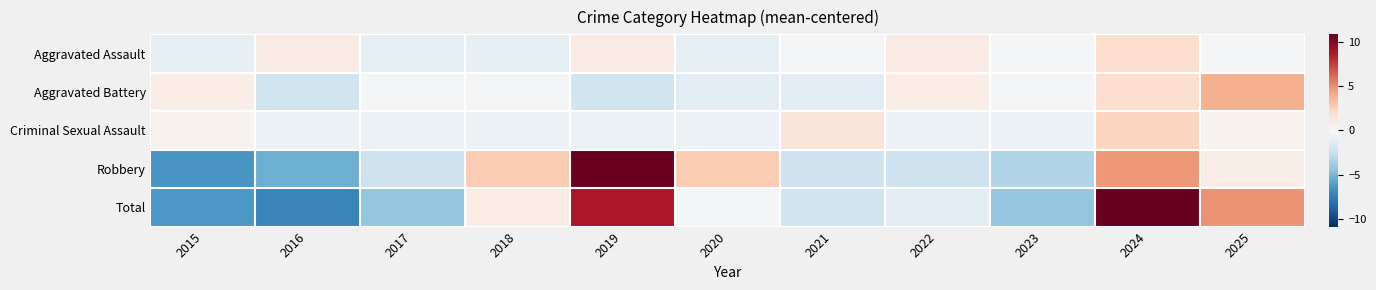

Which has a higher value, 2022 or 2017?

2022